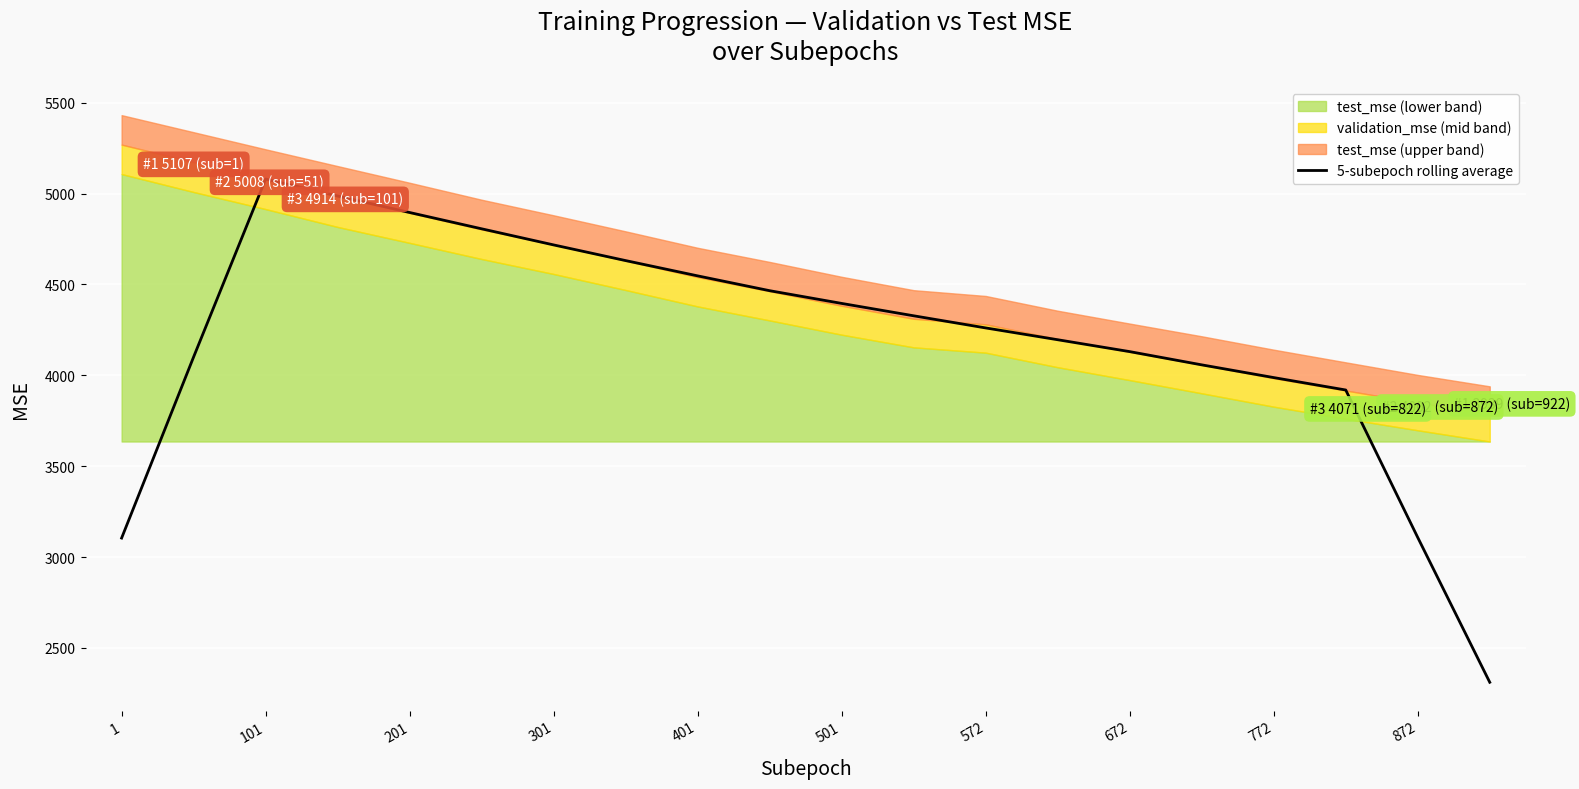

What is the sum of all values?

84024.5